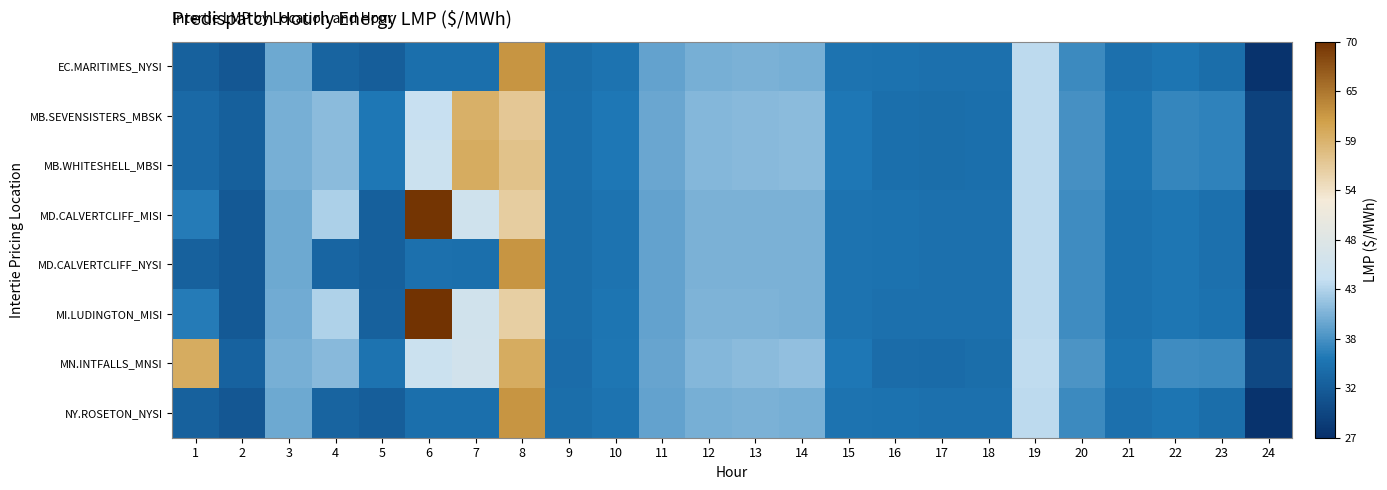

How many distinct data groups are displayed?

8